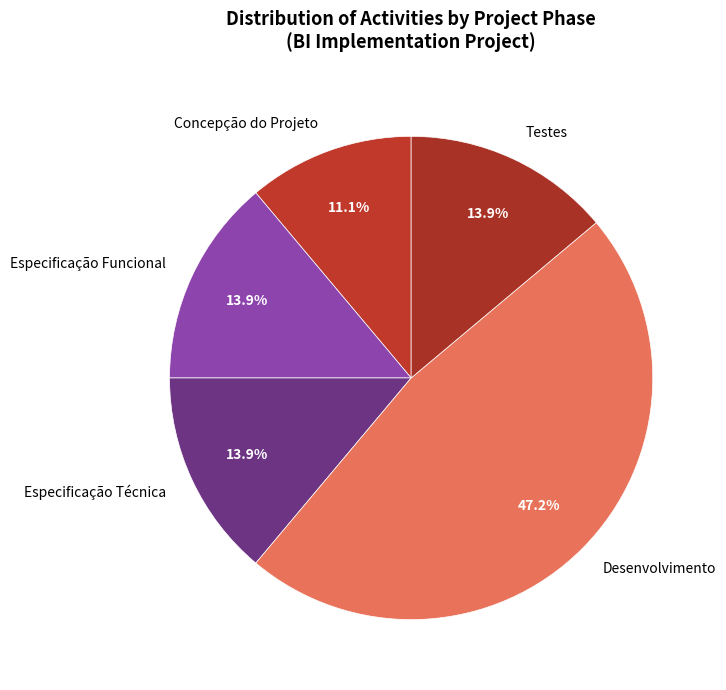

Between Especificação Técnica and Desenvolvimento, which is larger?

Desenvolvimento